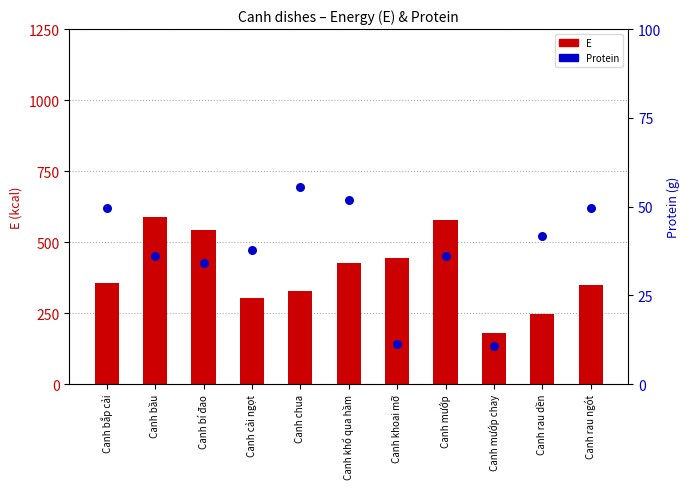

At how many categories does at least one series exceed 505?

3